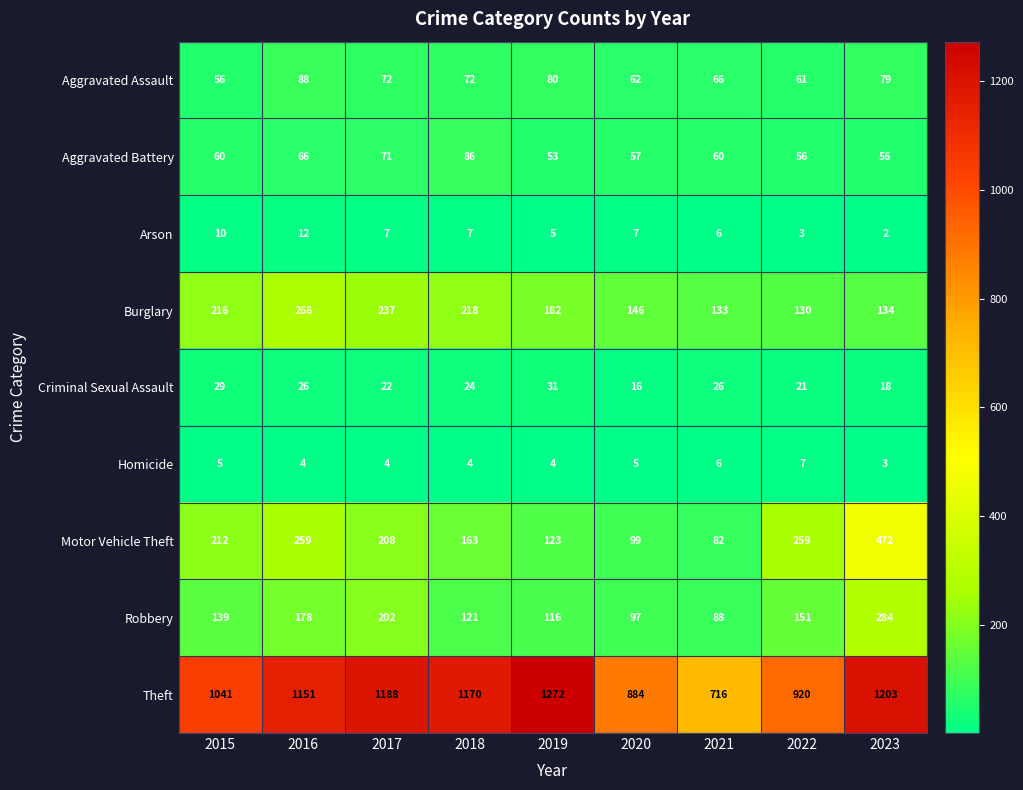

Which series changed the most between 2017 and 2023?

Motor Vehicle Theft